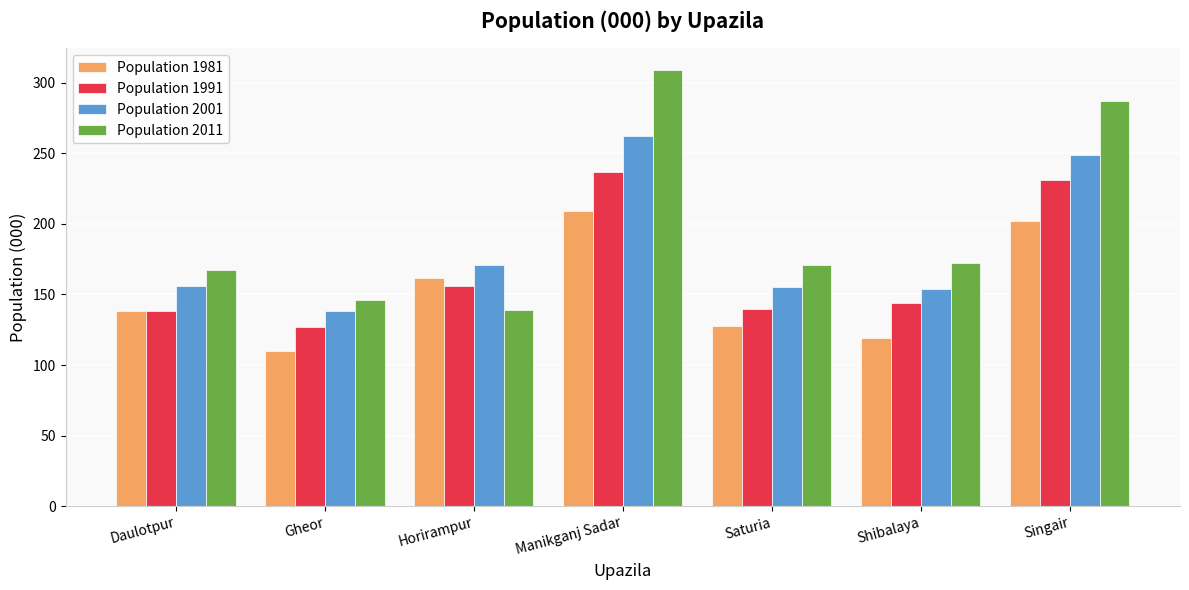

What is the approximate value of Population 1991 at Horirampur?

156